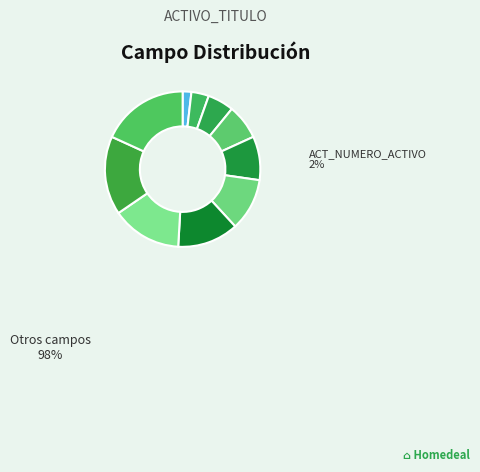

Which slice is the smallest?

ACT_NUMERO_ACTIVO